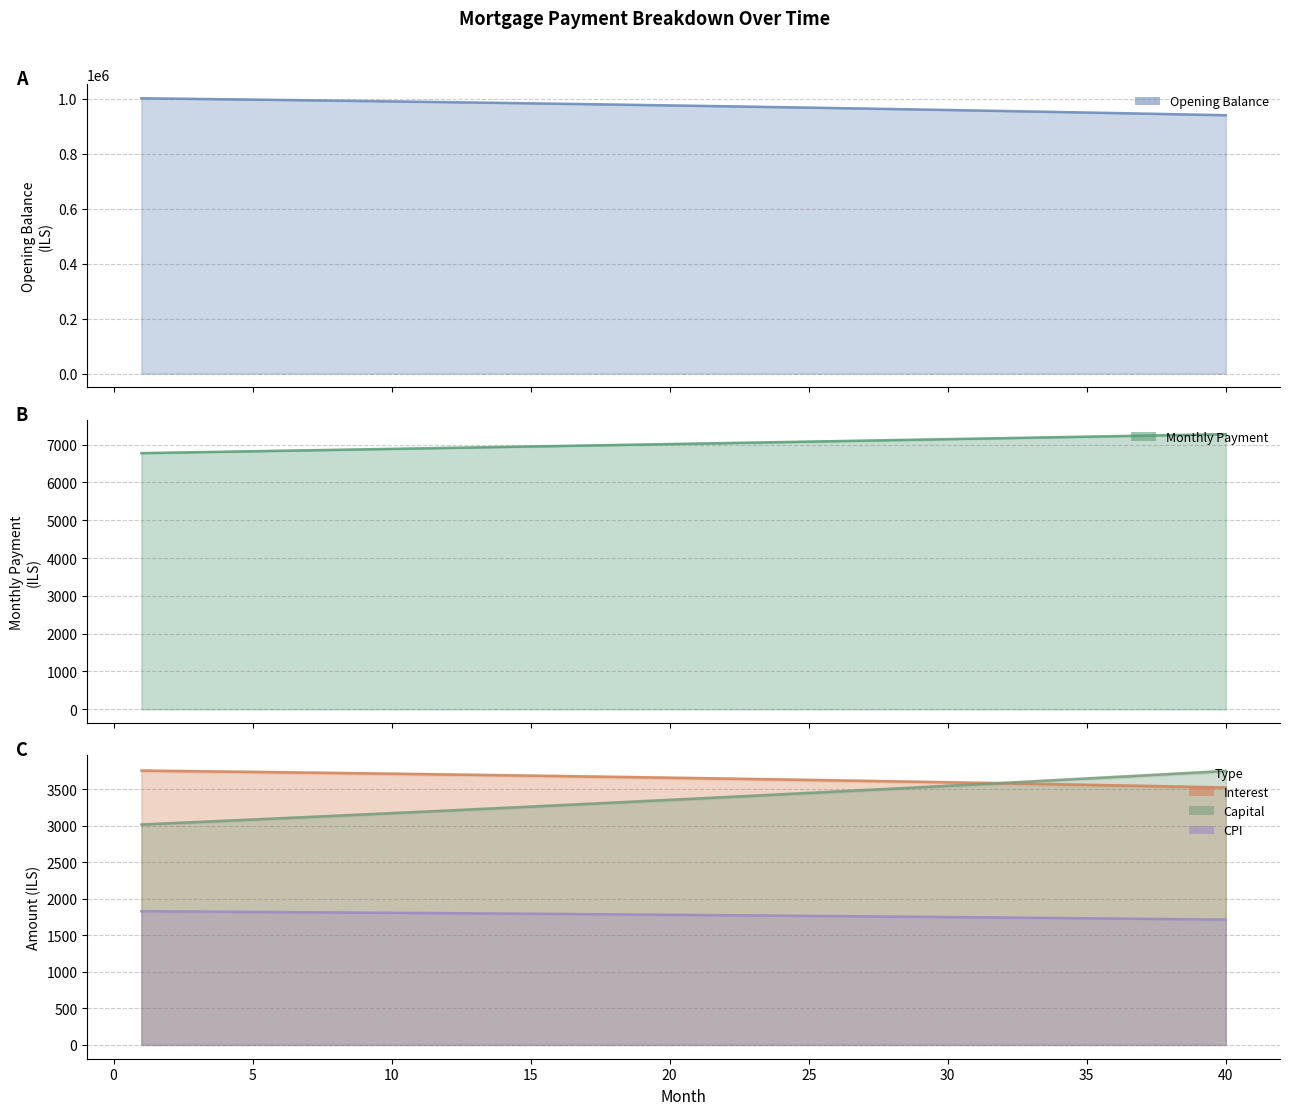

Which series has the largest total across all categories?

opening_balance